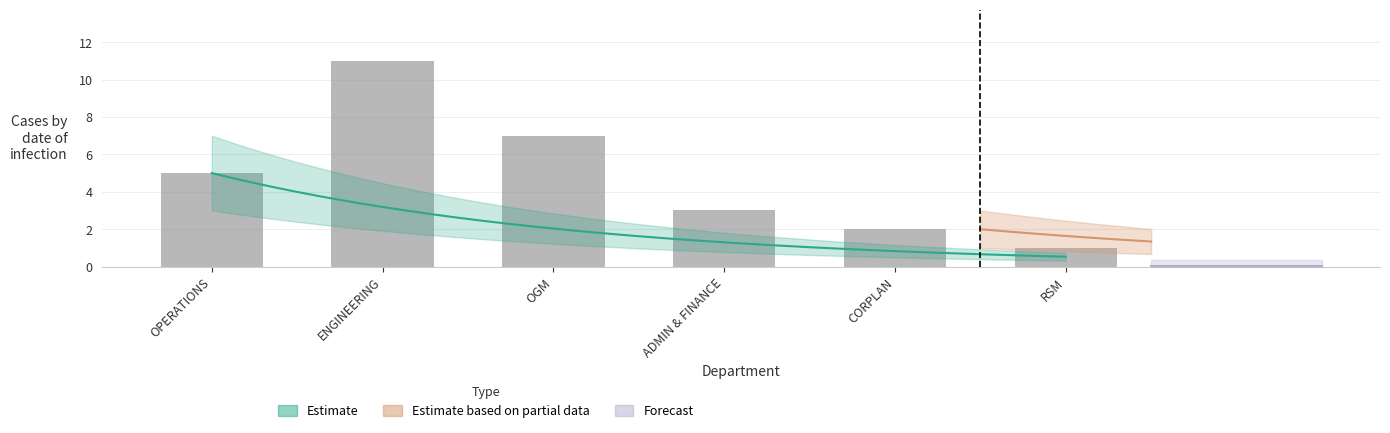

What is the maximum value shown in the chart?

11